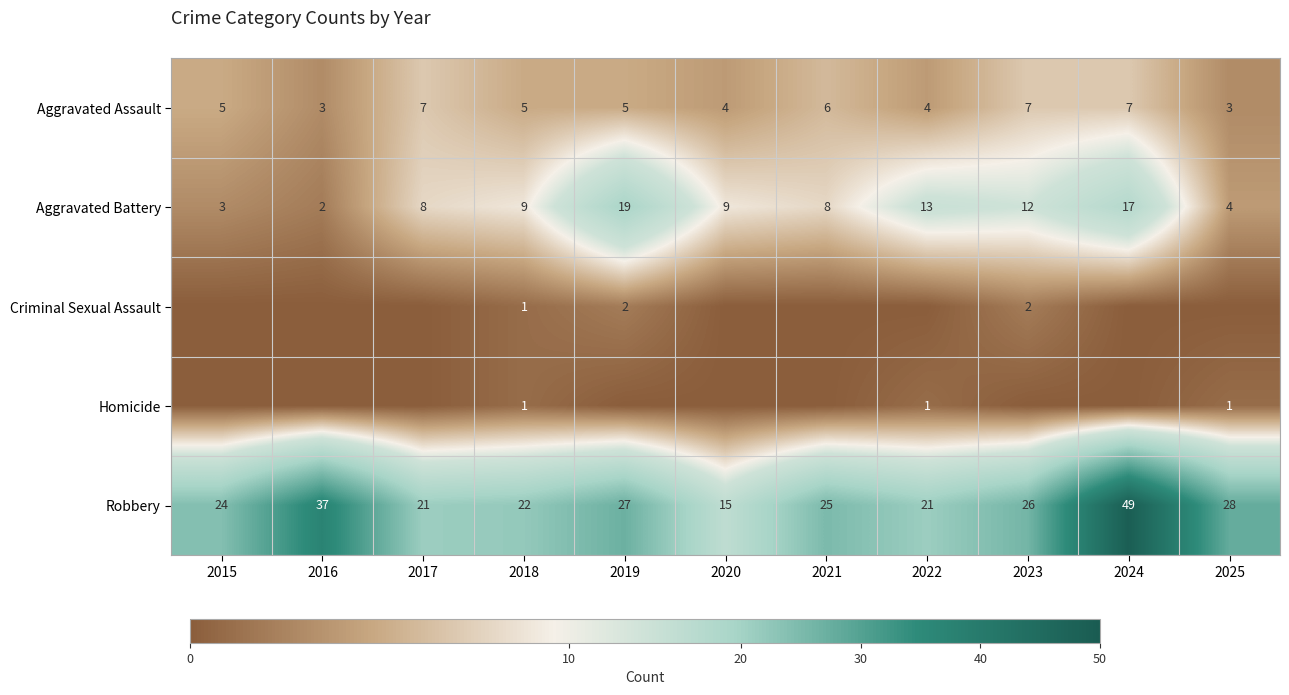

Is it true that Criminal Sexual Assault equals 1 at 2018?

True